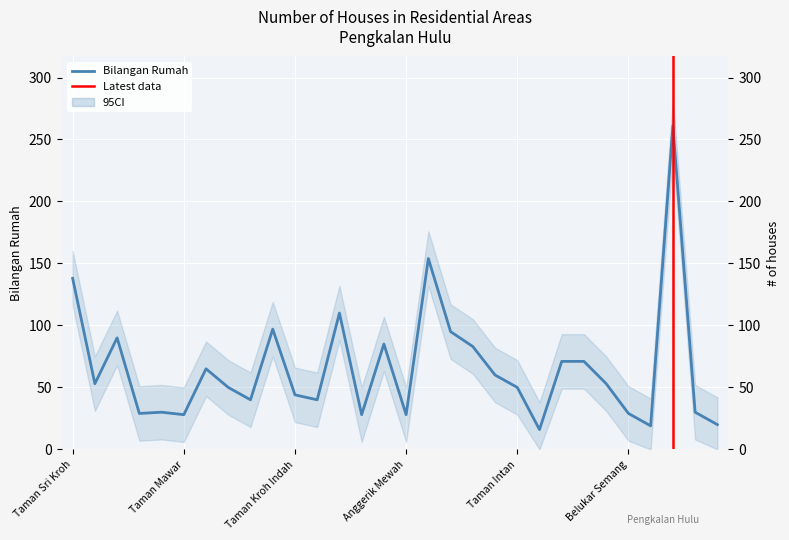

What is the sum of the values at Kg. Kwoong Loong and Taman Aman?

113